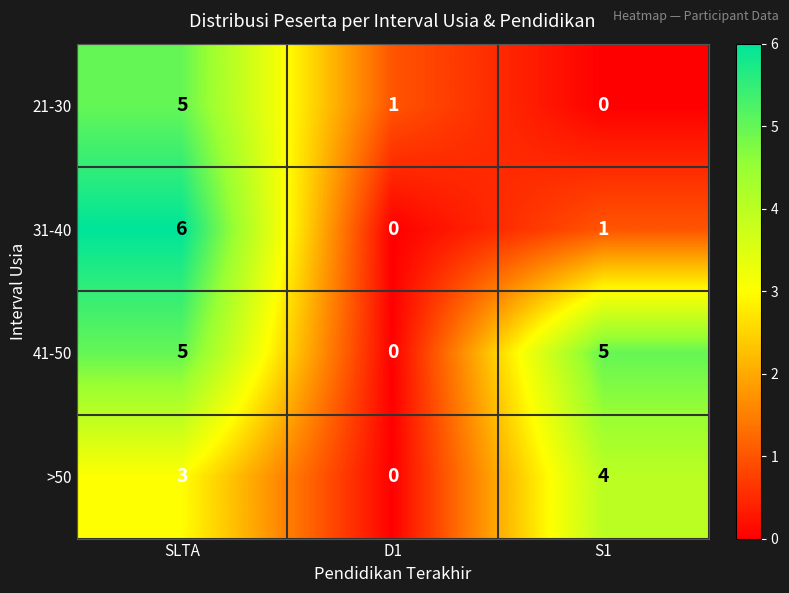

What is the approximate value of >50 at SLTA?

3